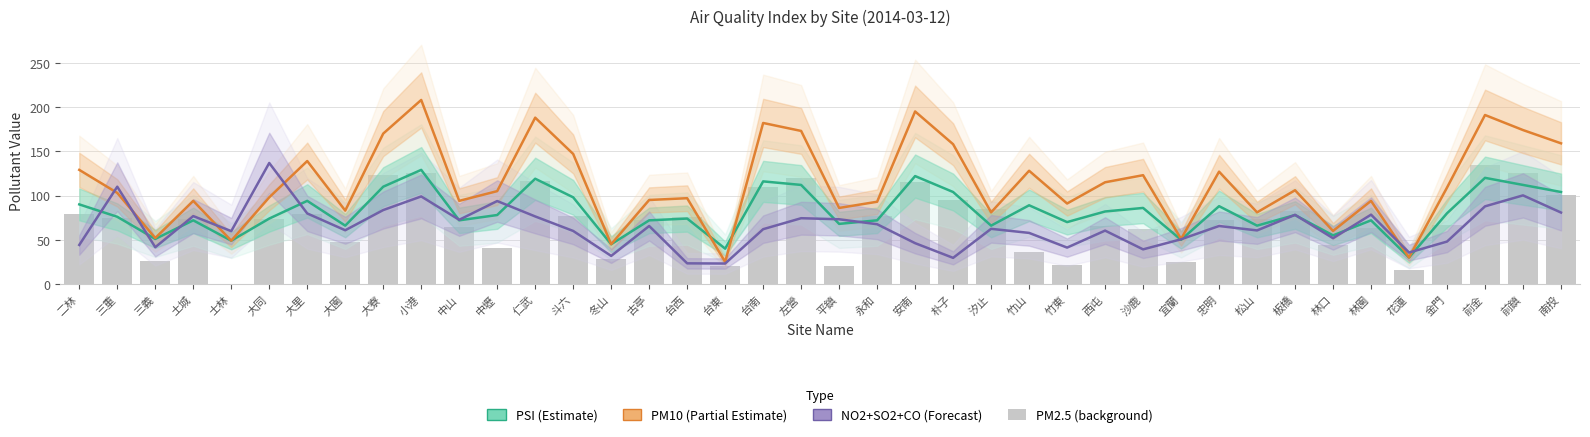

Which category has the lowest value across all series?

士林